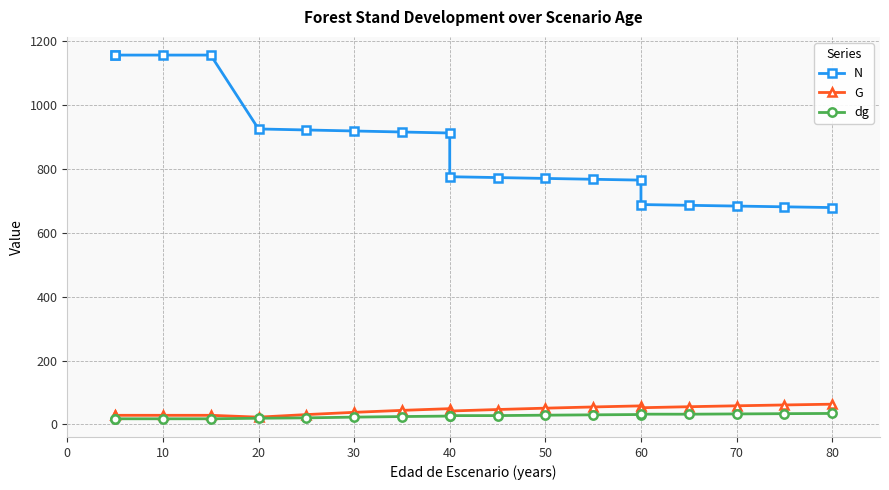

True or false: G has more than 1 interior local peaks.

True